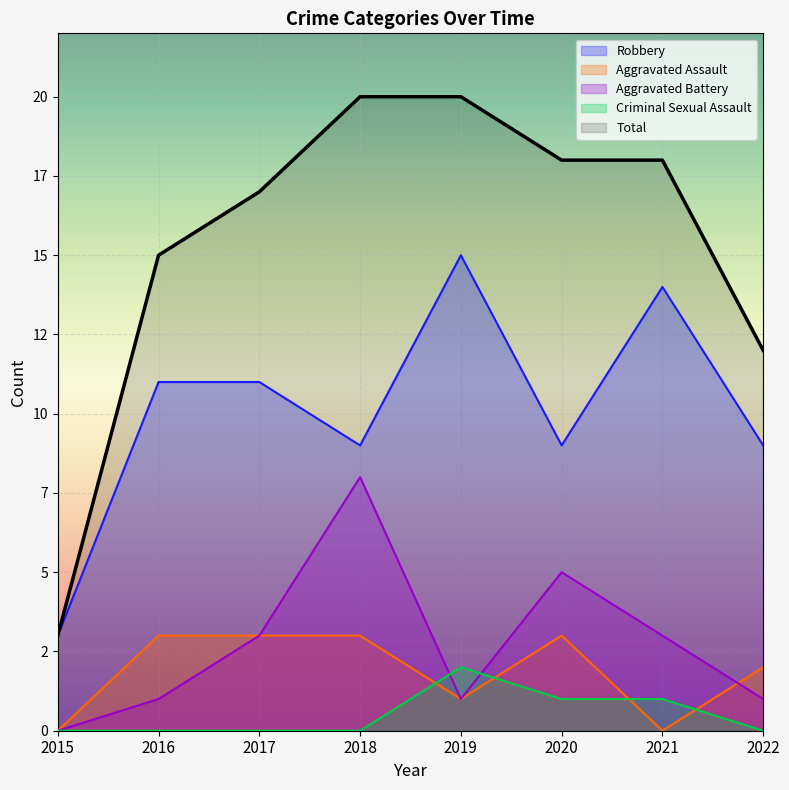

The value of Aggravated Assault at 2017 is 3. True or false?

True